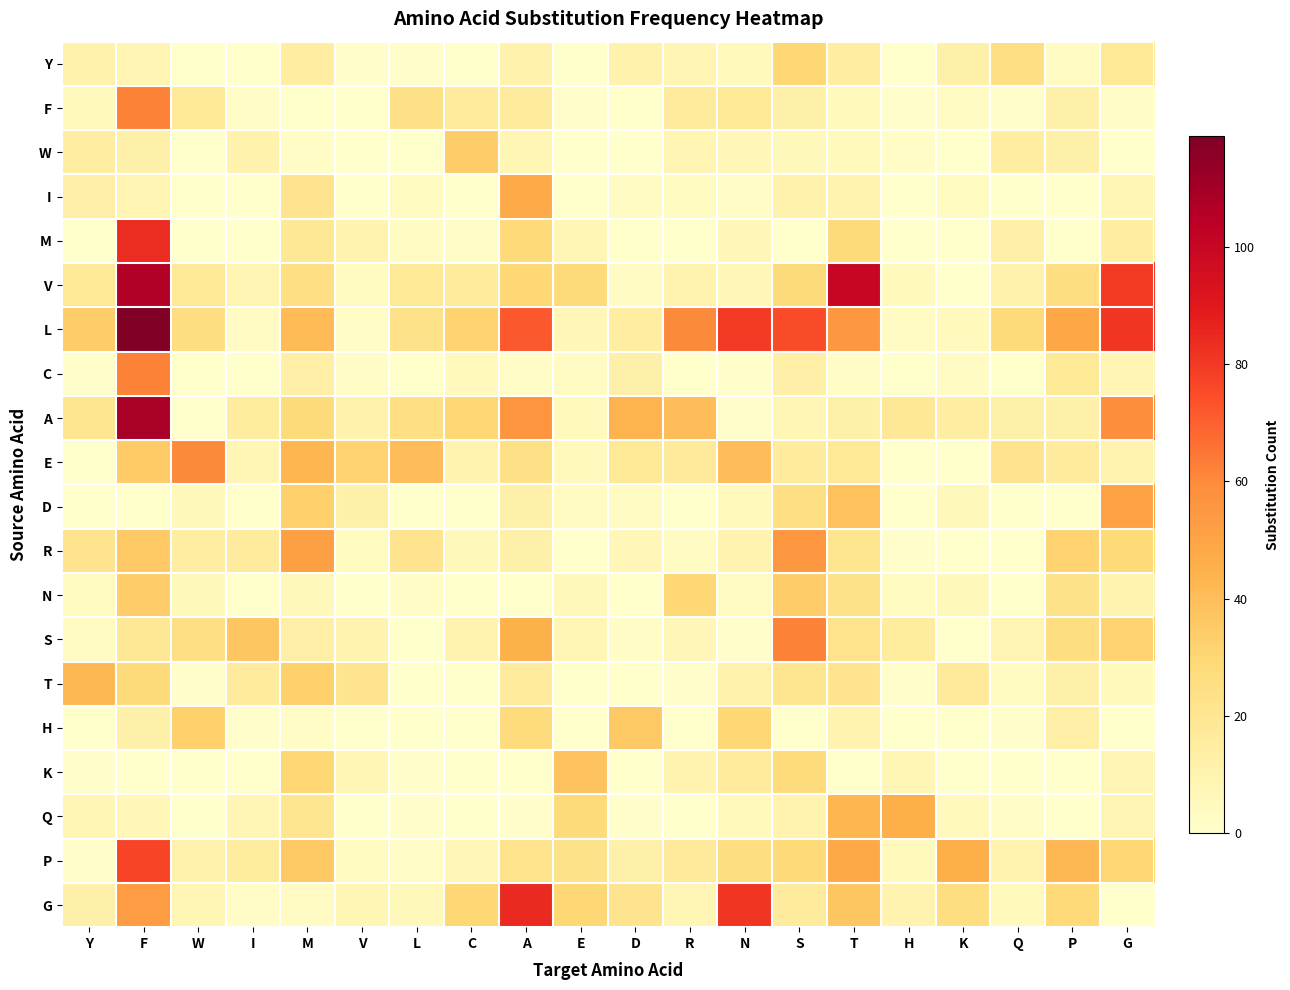

Which has a higher value, A or Y?

A